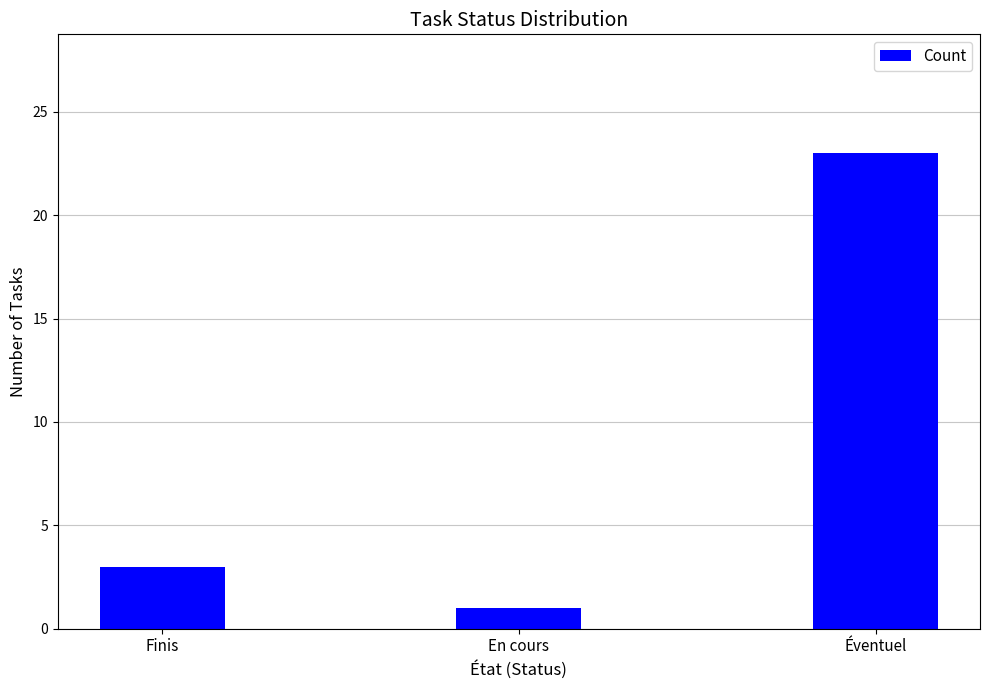

What is the difference between the values at En cours and Éventuel?

22